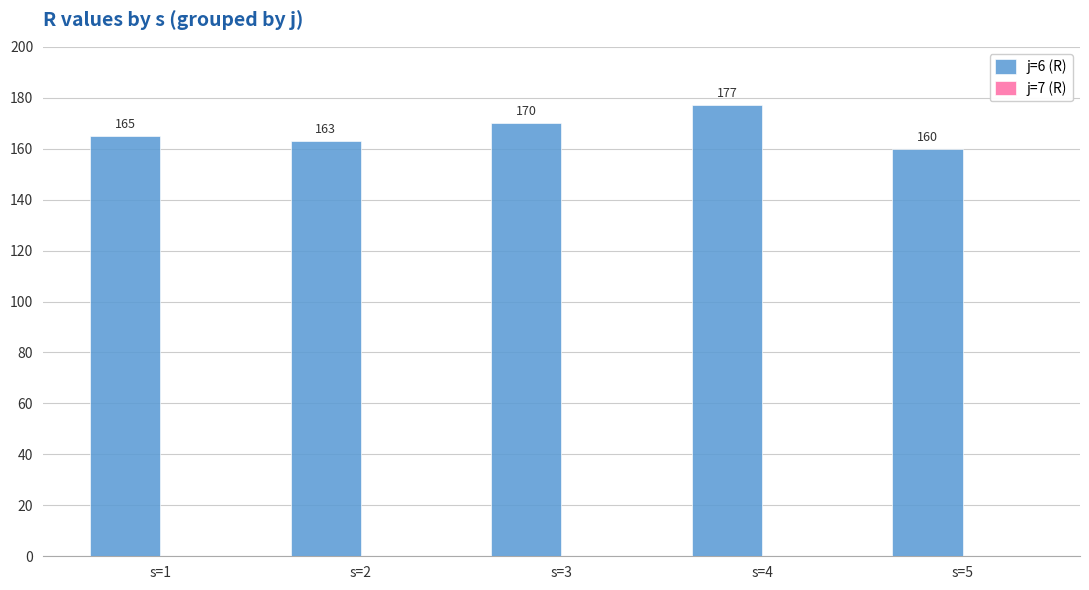

What is the difference between the maximum and minimum values?

17